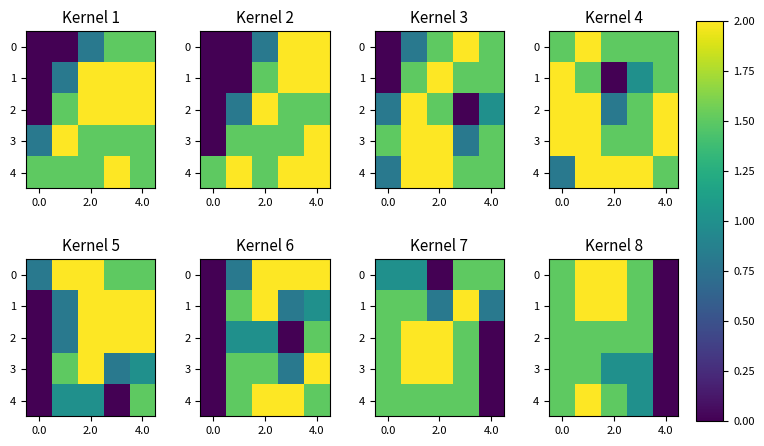

How many values in 3 are above zero?

4